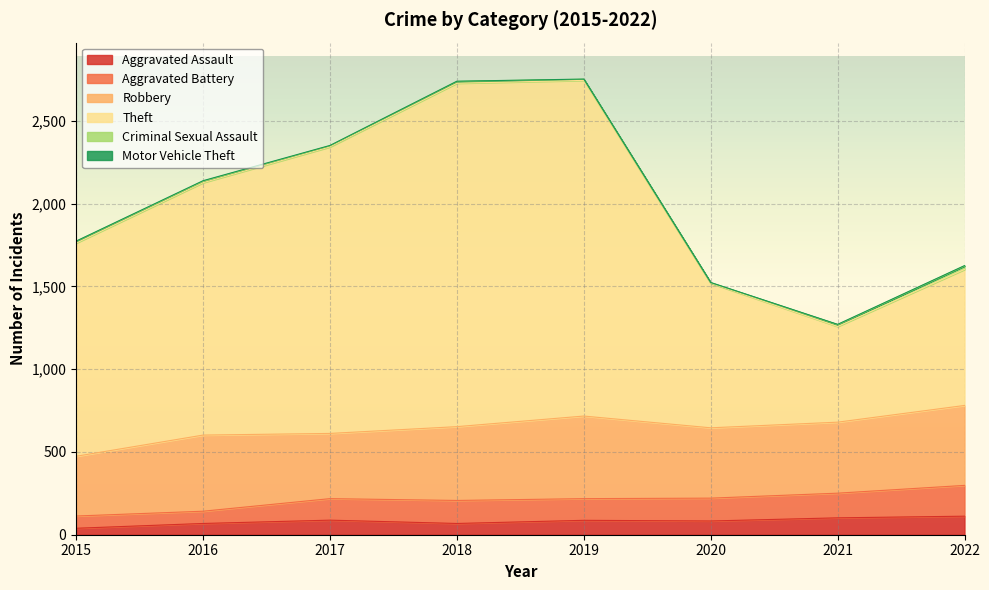

What is the sum of all Criminal Sexual Assault values?

79